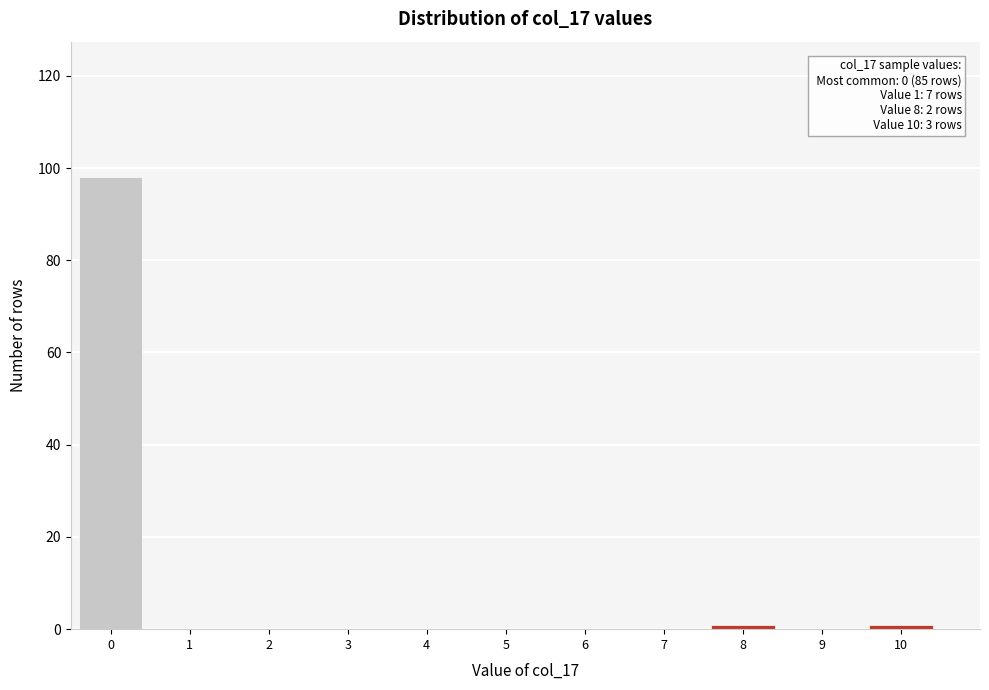

Reading right to left, what are all the values shown in this chart?

10=1	9=0	8=1	7=0	6=0	5=0	4=0	3=0	2=0	1=0	0=98